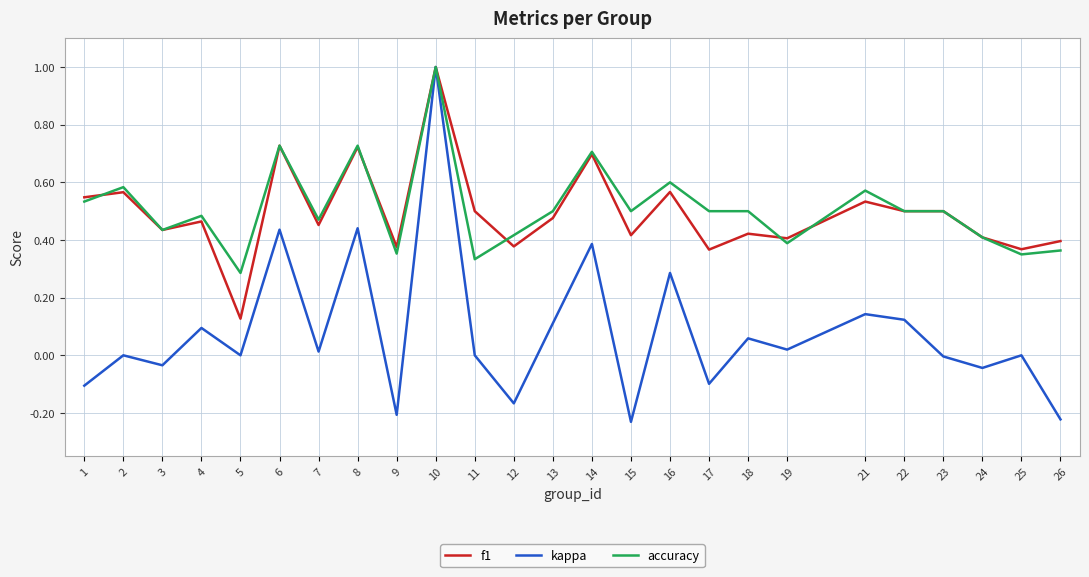

At 15, list the series in order from largest to smallest.

accuracy, f1, kappa